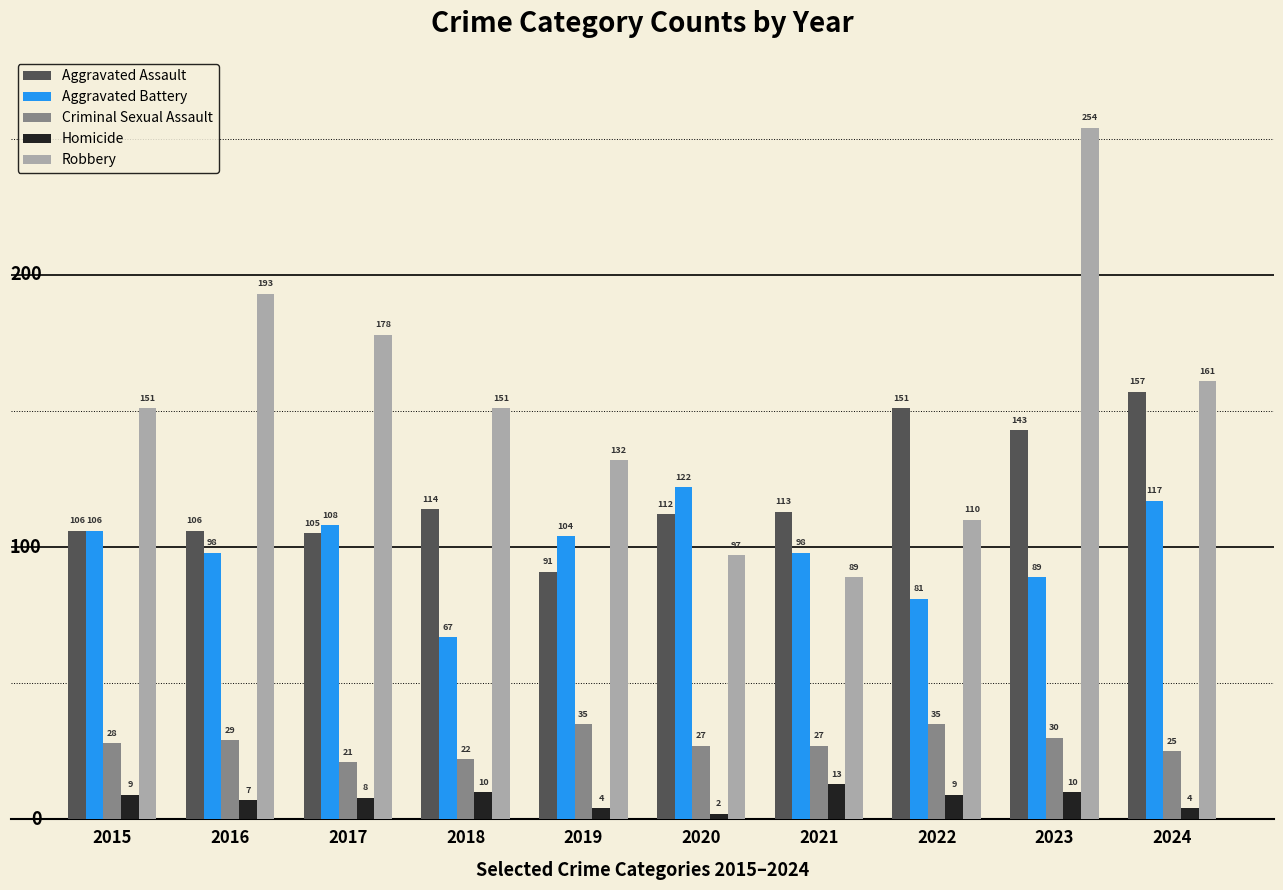

What is the maximum value shown in the chart?

254